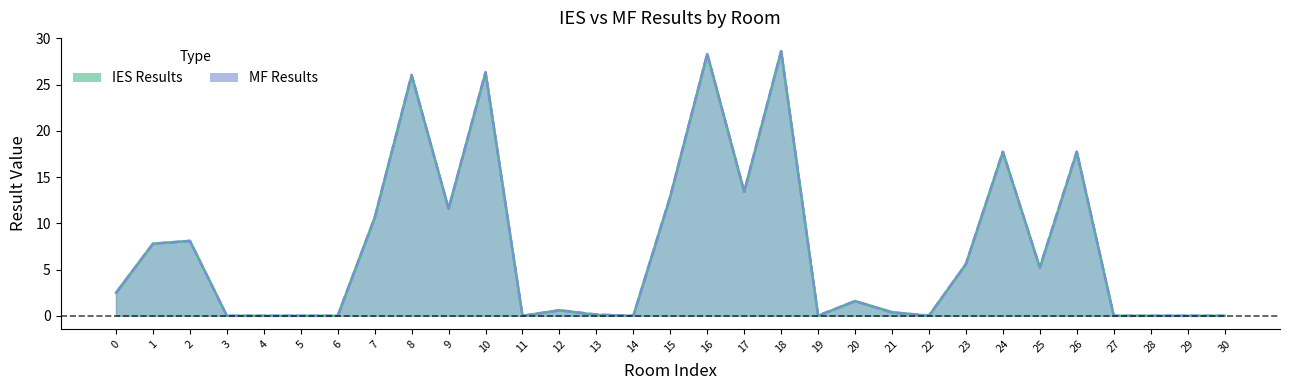

How many intersections are there between MF Results and IES Results?

7